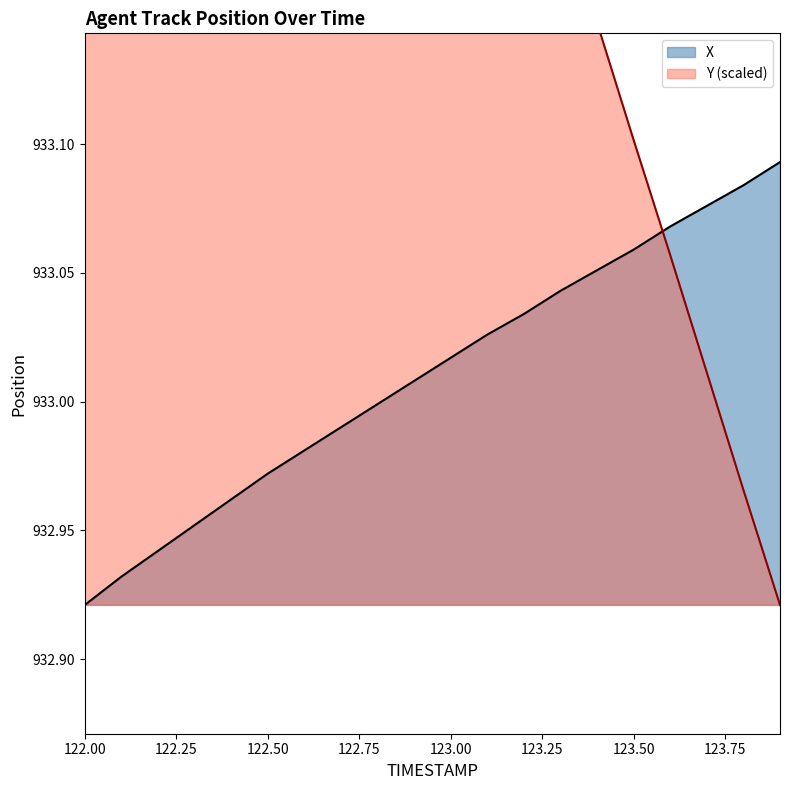

The value of X at 123.9 is 933.1. True or false?

True